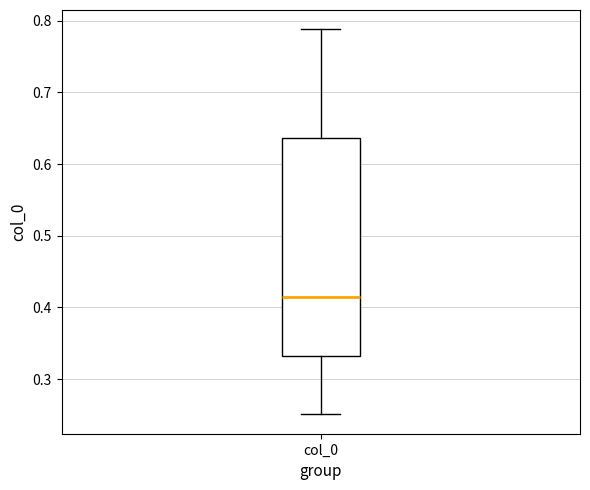

Read this box plot against the y-axis: the position of the median line, the range covered by the box, and the ends of both whiskers. The values are not printed on the chart, so give them approximately, as read against the axis.

median 0.42, box 0.33 to 0.64, whiskers 0.25 to 0.79